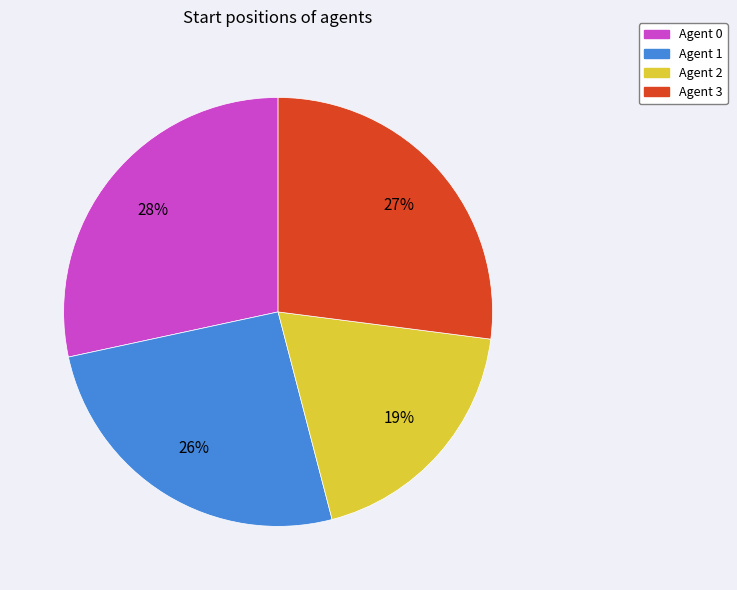

Which category has the biggest portion of the pie?

Agent 0